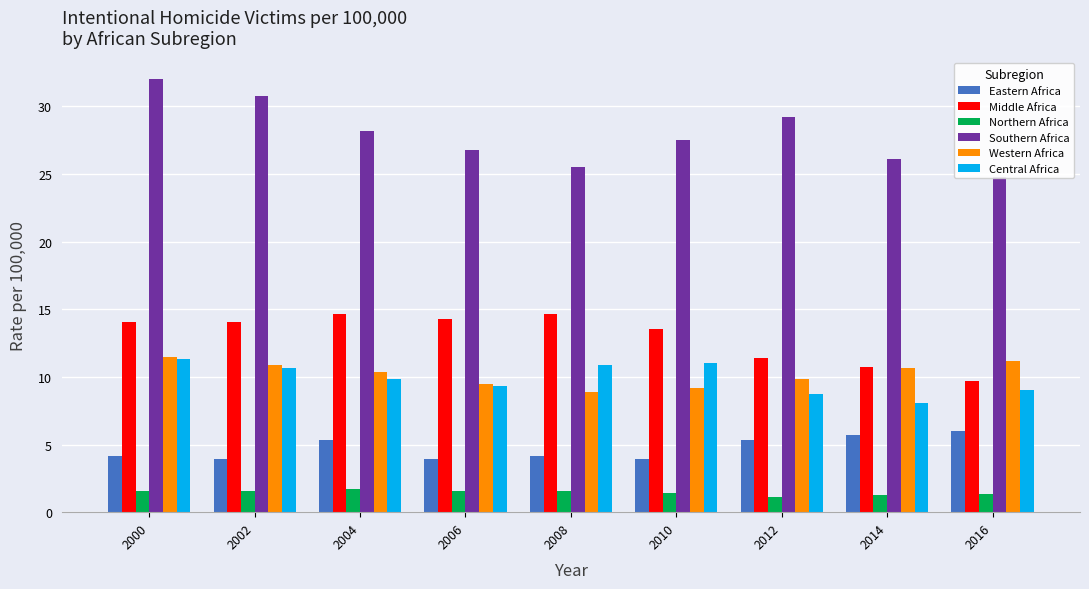

What is the highest value of the Western Africa series?

11.5